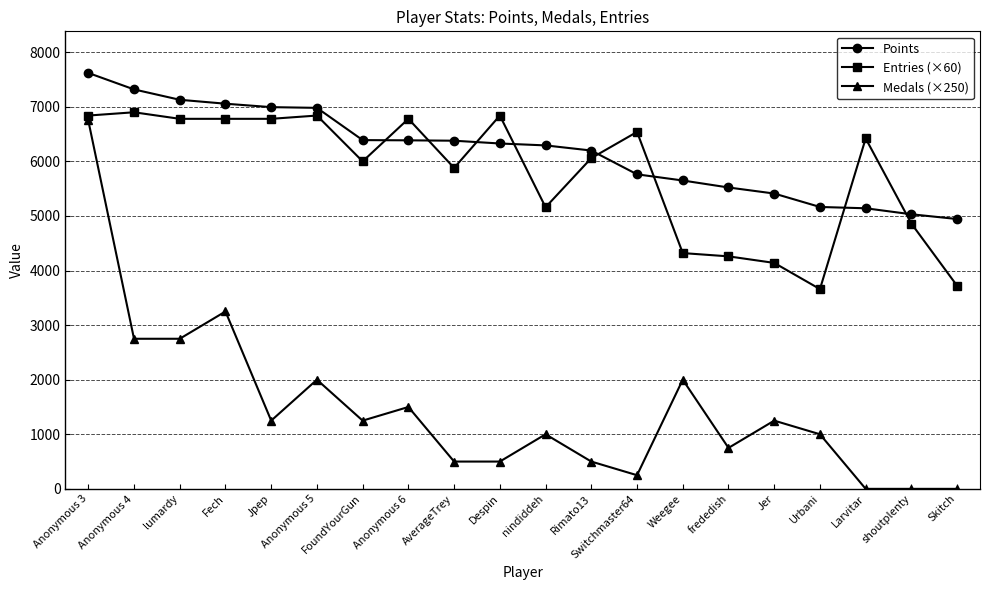

Which series changed the most between lumardy and Jpep?

Medals (×250)